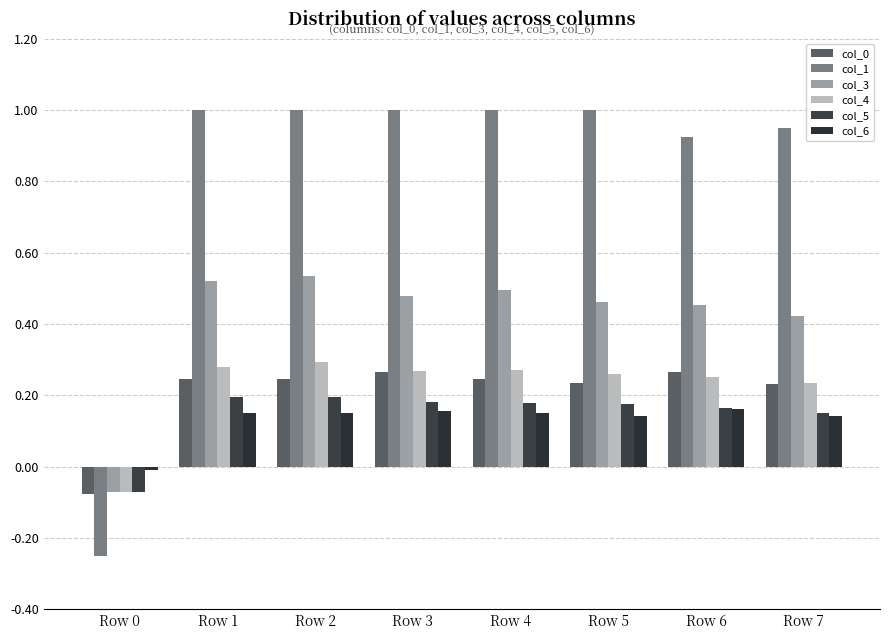

Which series has the largest total across all categories?

col_1